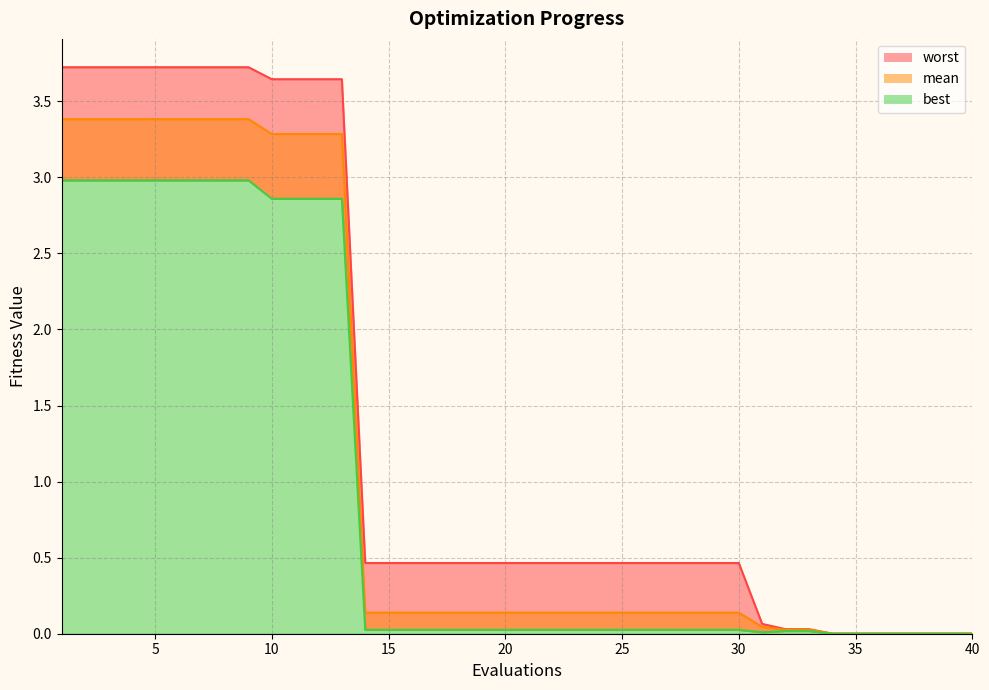

True or false: mean and worst intersect in this chart.

False